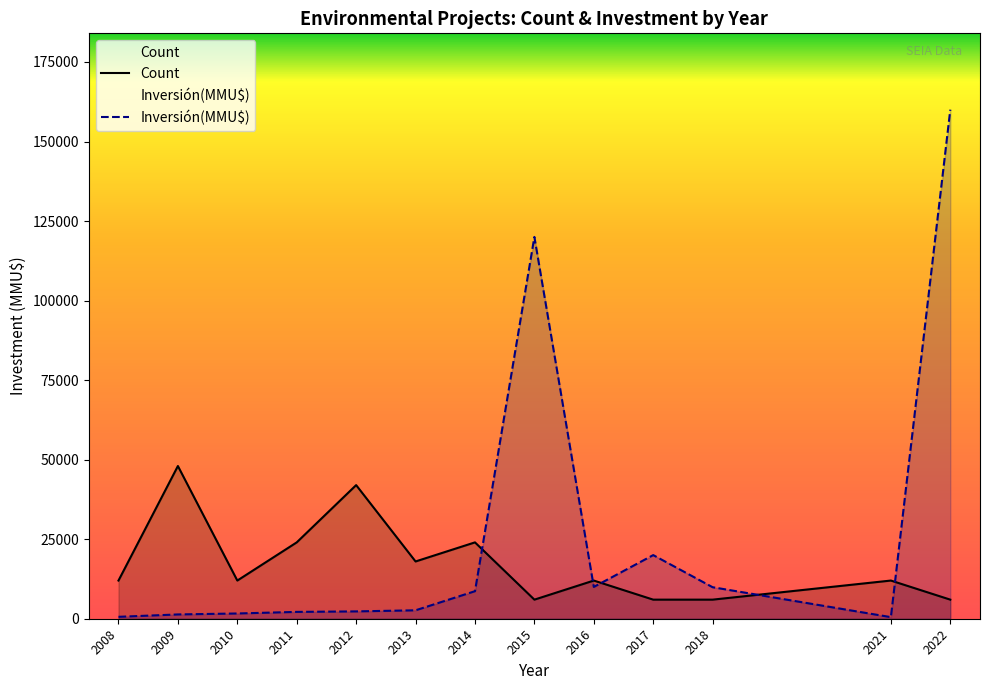

Rank the series by their average value, from highest to lowest.

Inversión(MMU$), Count